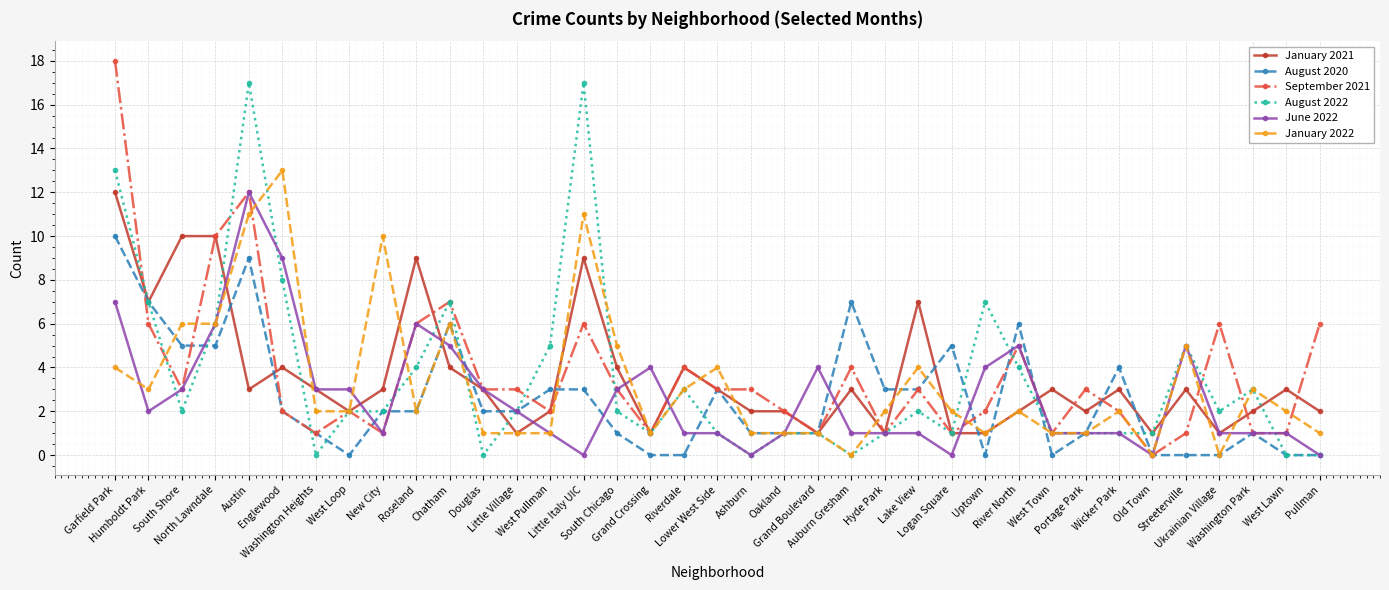

At which category does June 2022 reach its first local peak?

Austin